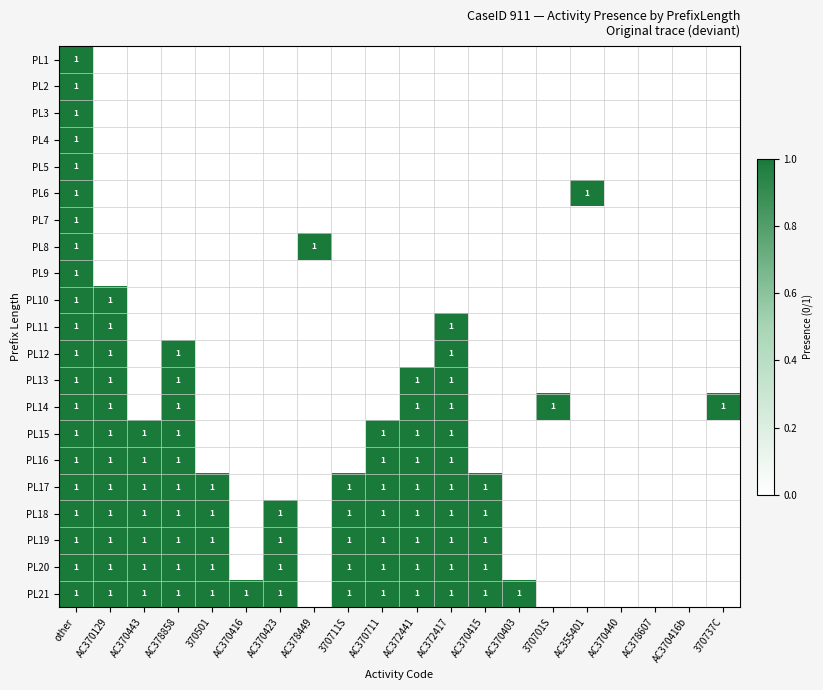

The PL8 series shows 1 at AC378449. True or false?

True